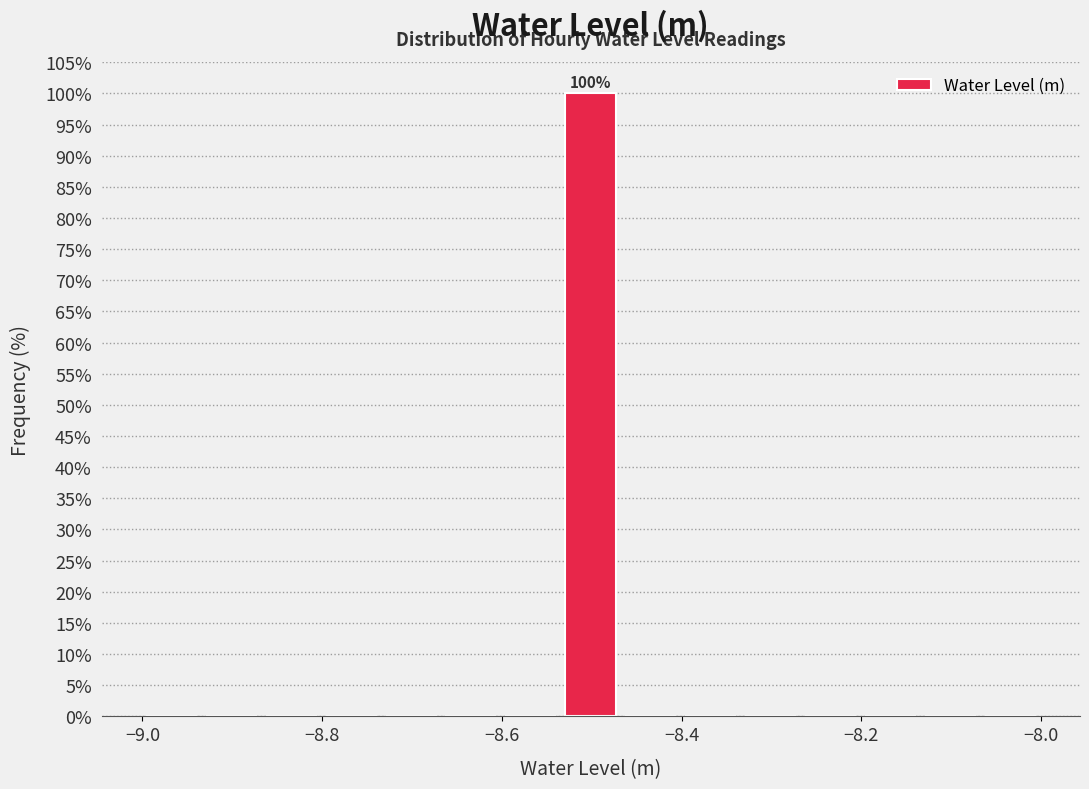

Around what value on the x-axis is the tallest bar? Give the approximate position of its centre, as read against the axis.

-8.50